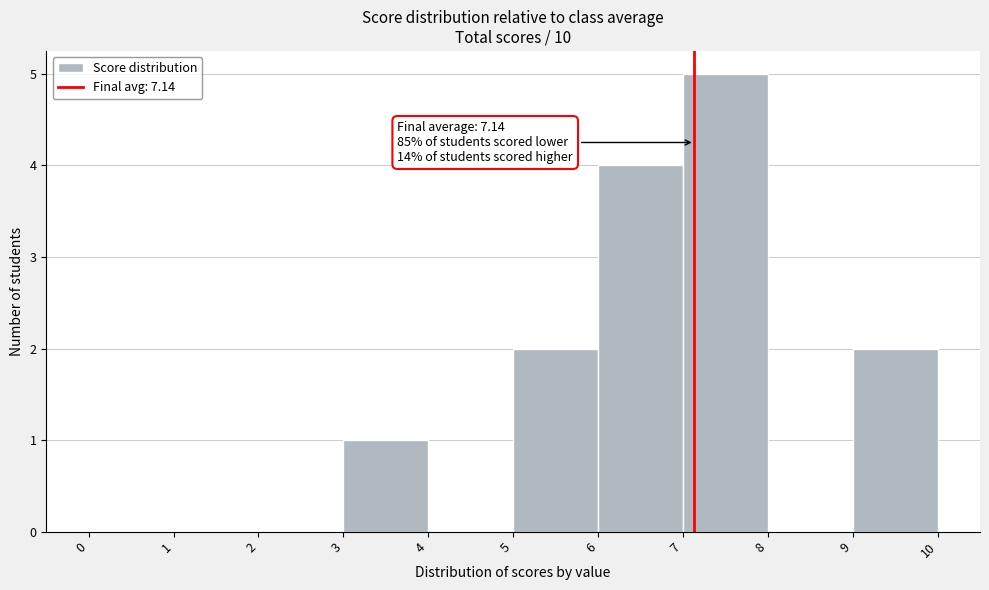

Which range on the x-axis has the tallest bar?

7 to 8